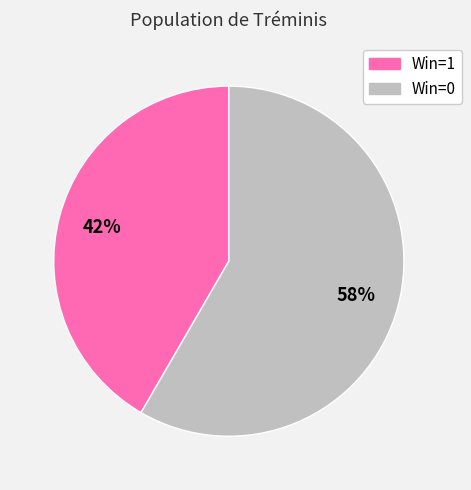

Is it true that Win=1 is 48% of the pie?

False